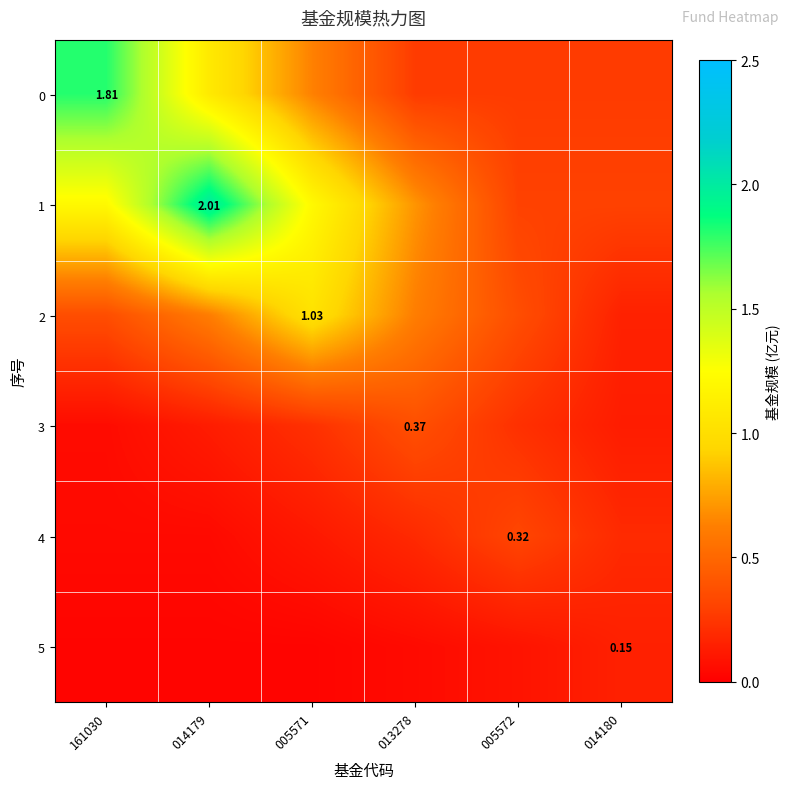

What is the sum of the 2 values at 005571 and 161030?

1.4